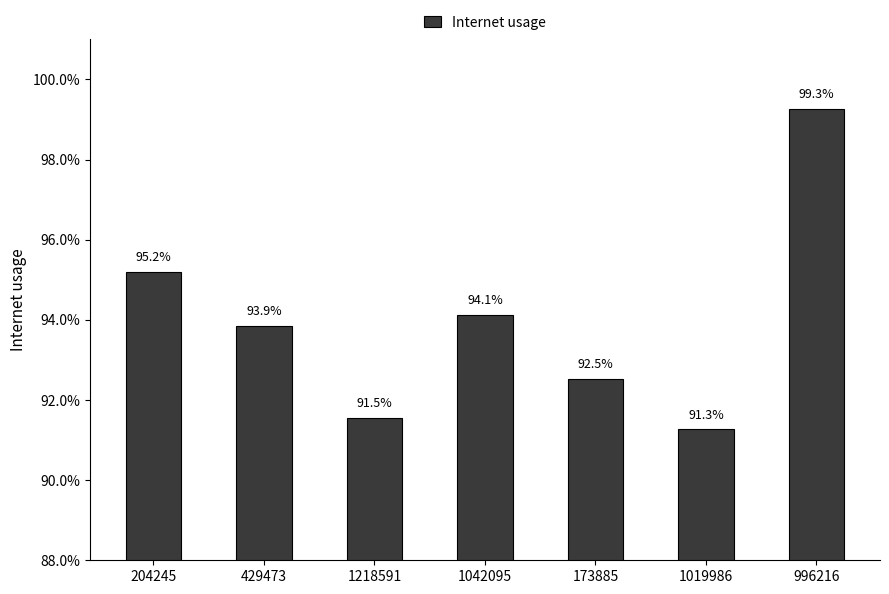

Rank the categories by value from highest to lowest.

996216, 204245, 1042095, 429473, 173885, 1218591, 1019986